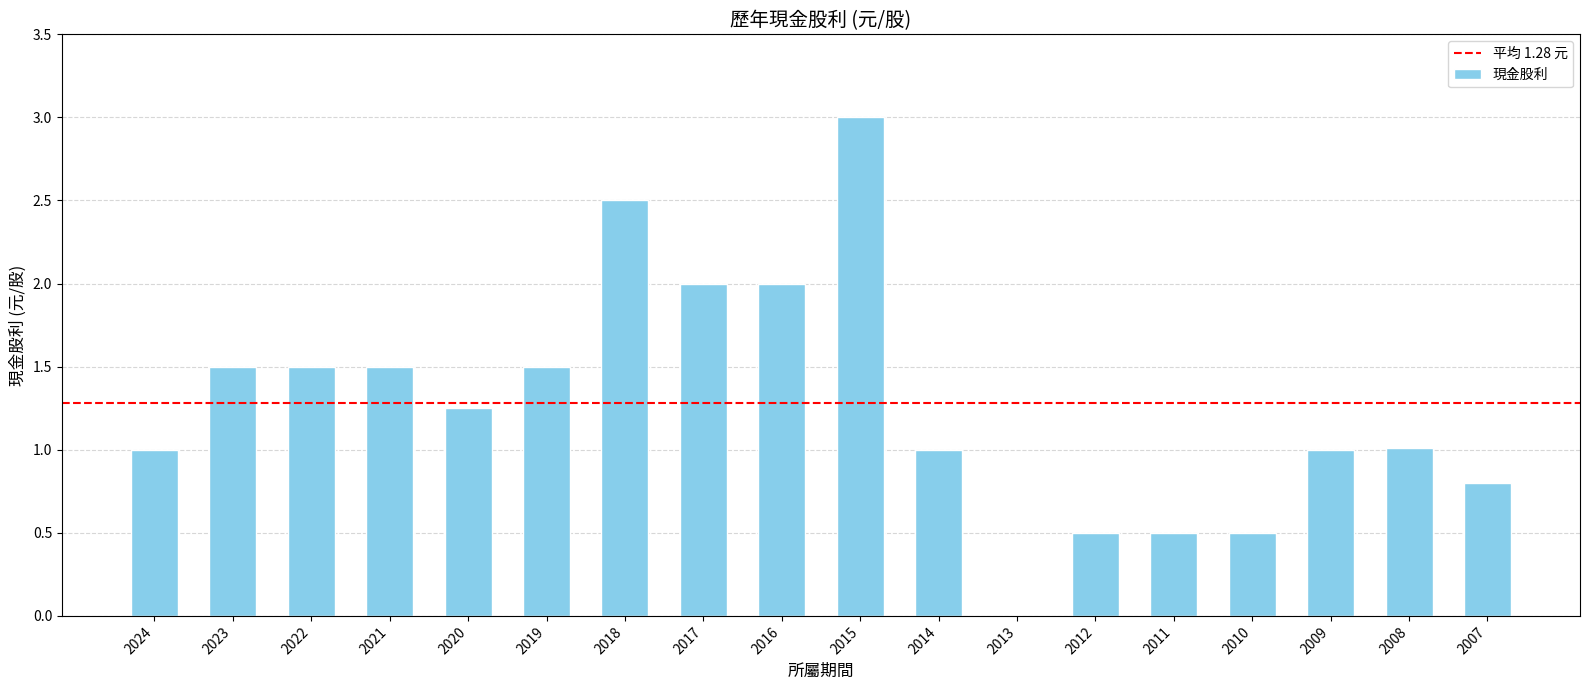

What is the sum of all values?

23.1